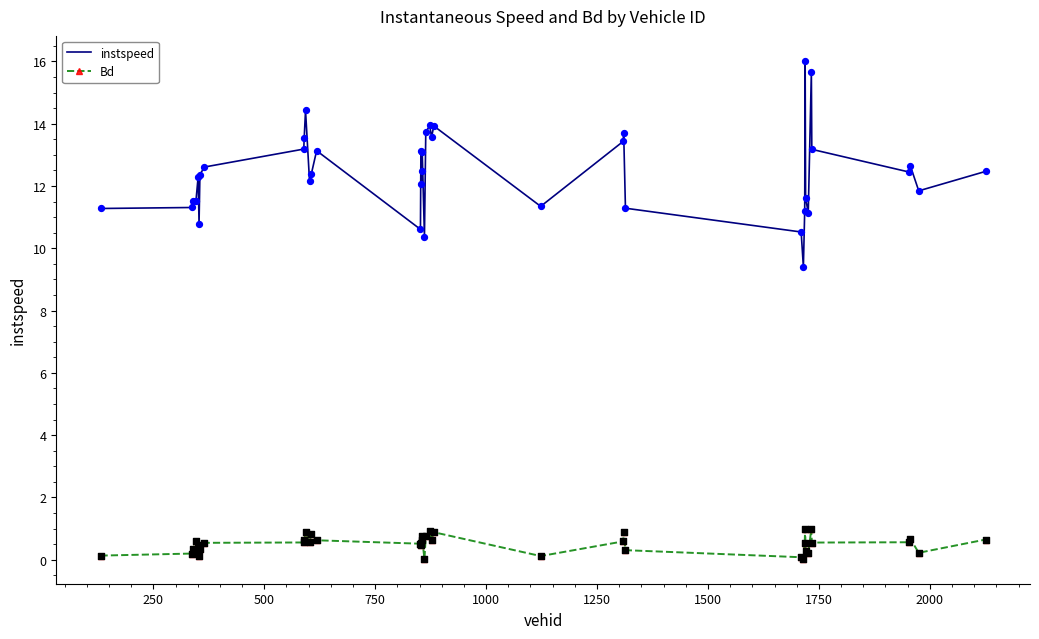

What are all the series names shown in the legend?

instspeed, Bd